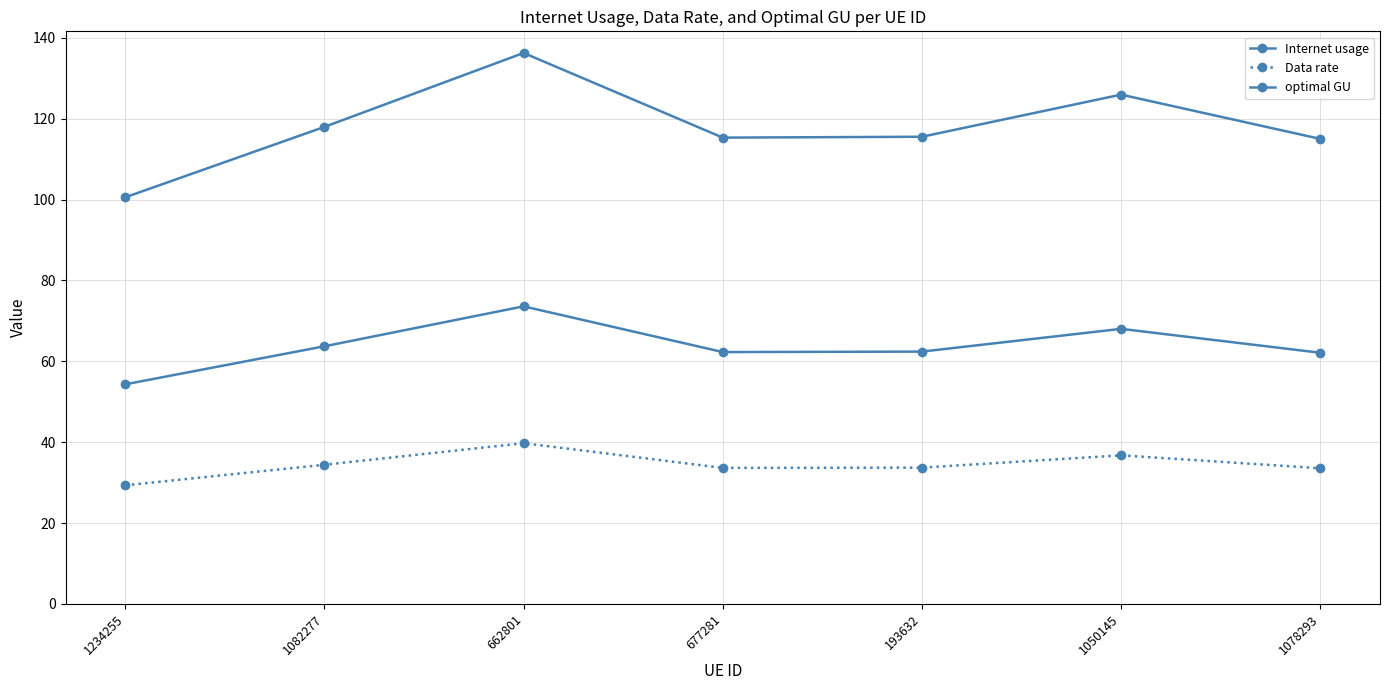

What is the value of the Internet usage point at the 6th from the left?

126.0